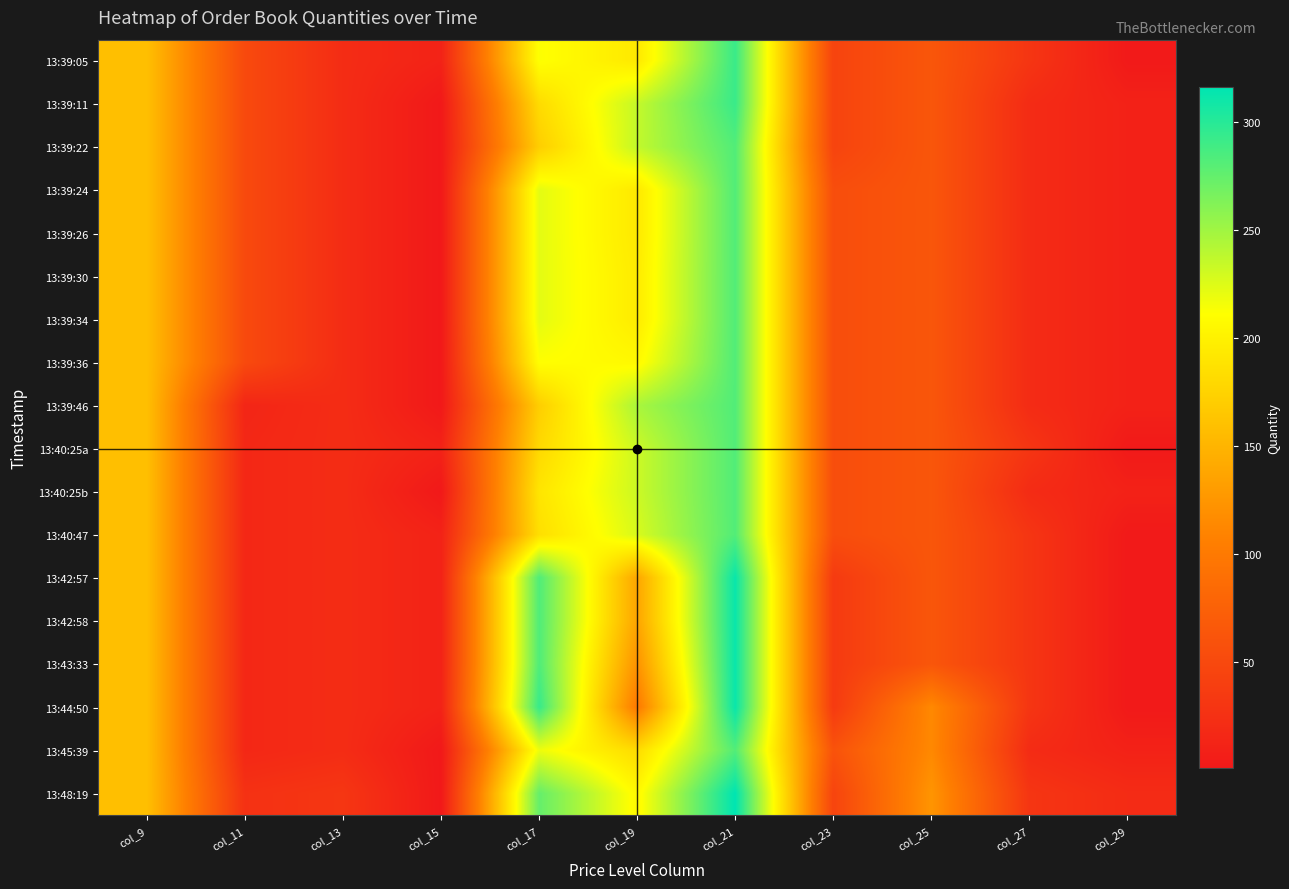

At how many categories does at least one series exceed 211?

3